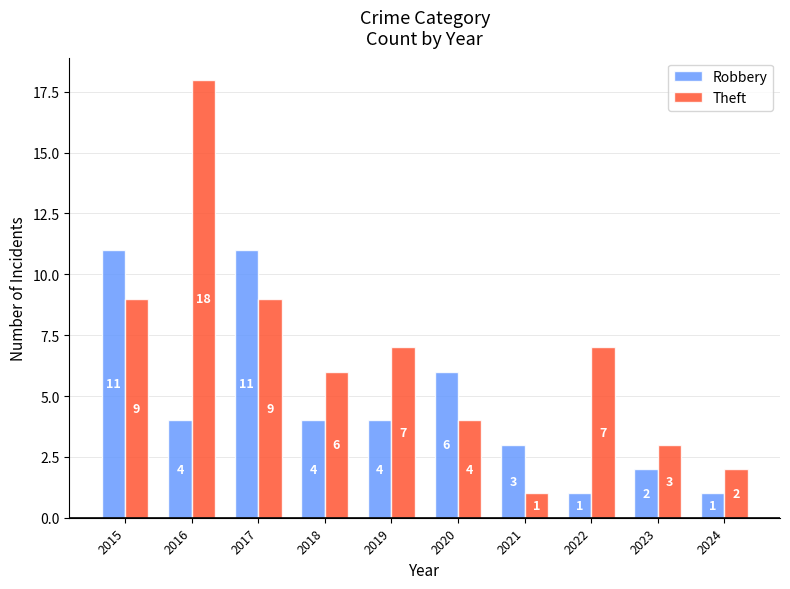

What is the sum of all Robbery values?

47